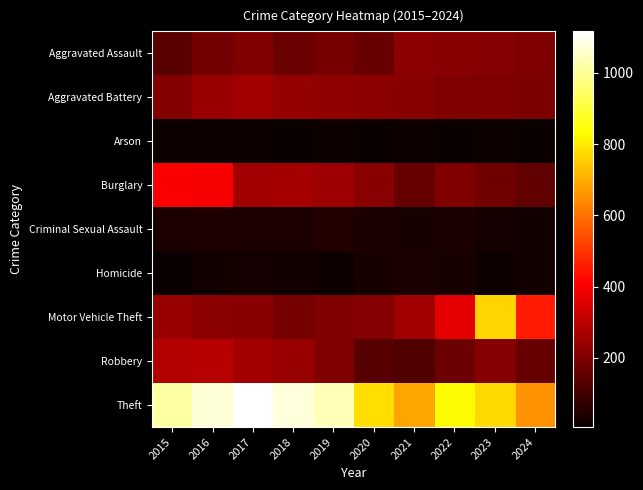

At how many categories does at least one series exceed 372?

10